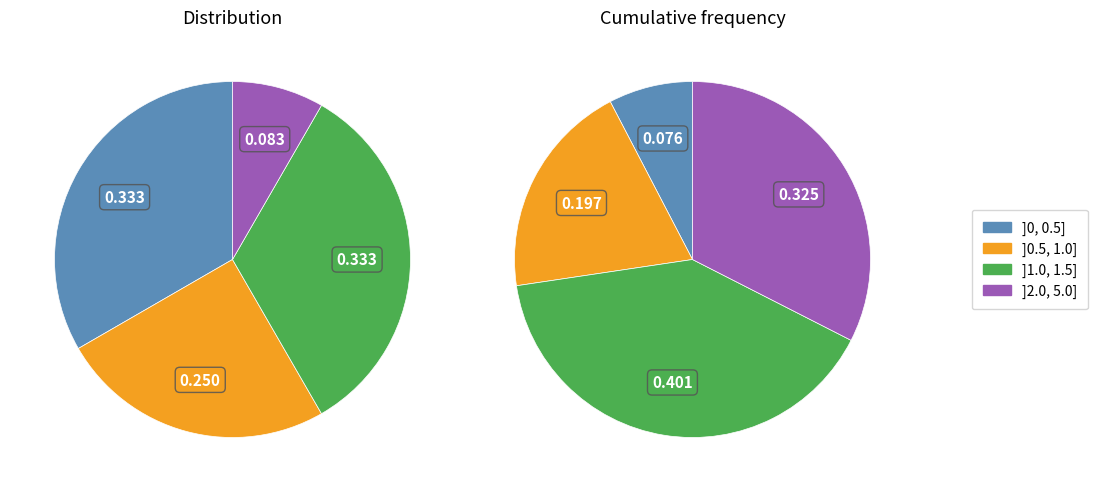

Is it true that 10 is 4% of the pie?

False